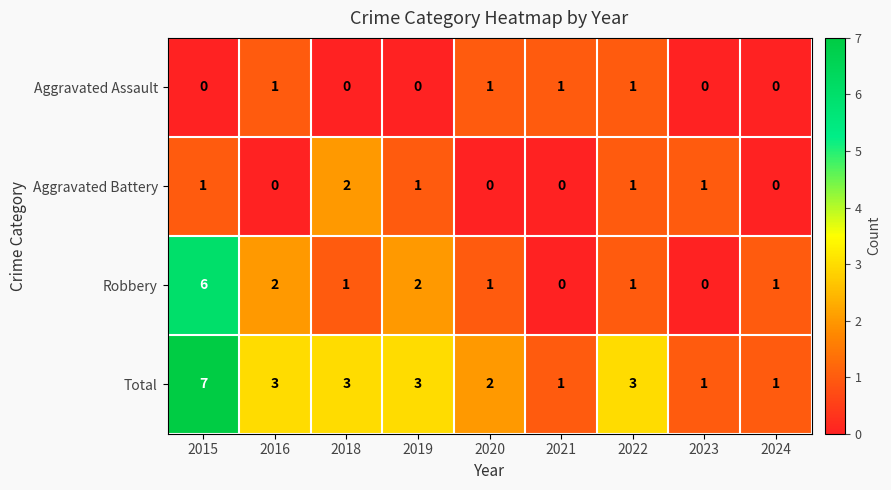

At which category is the sum across all series the highest?

2015